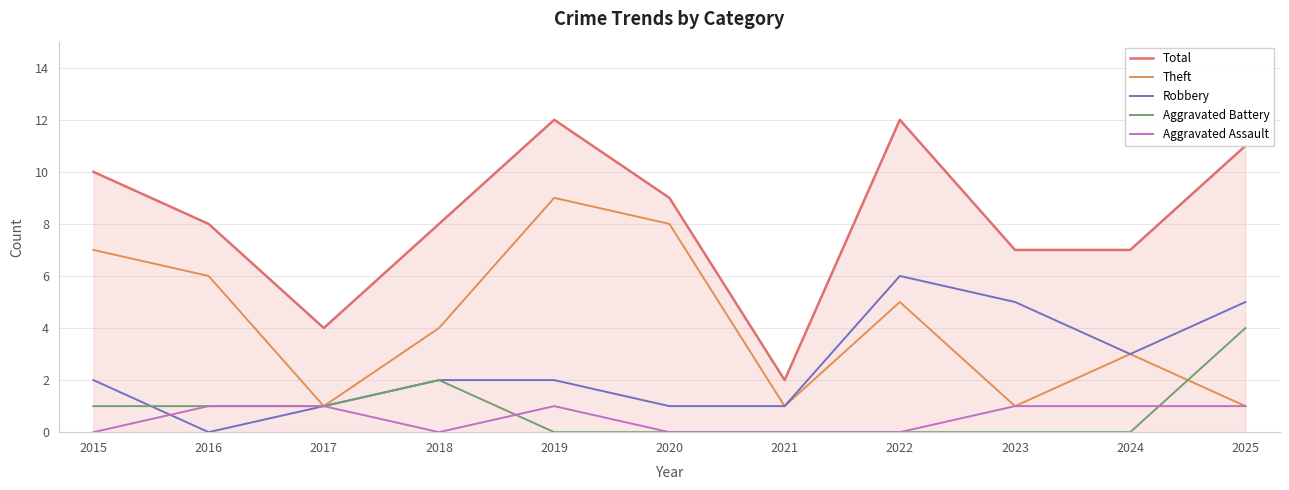

What is the maximum value for Theft?

9